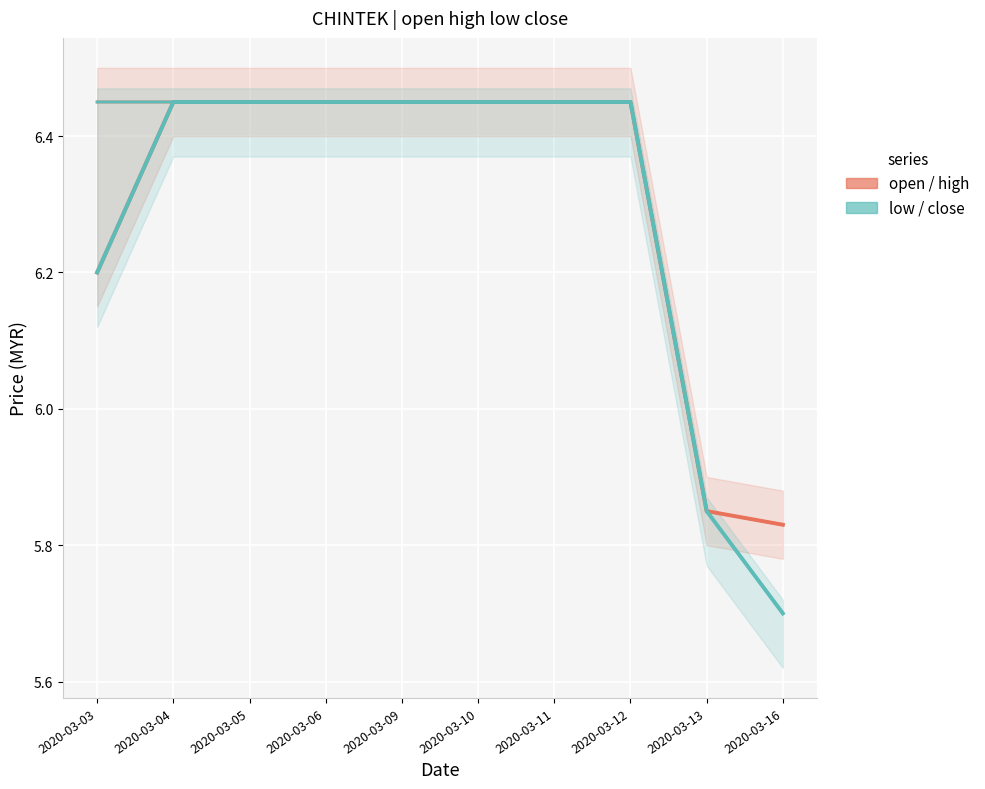

True or false: high and open intersect in this chart.

False